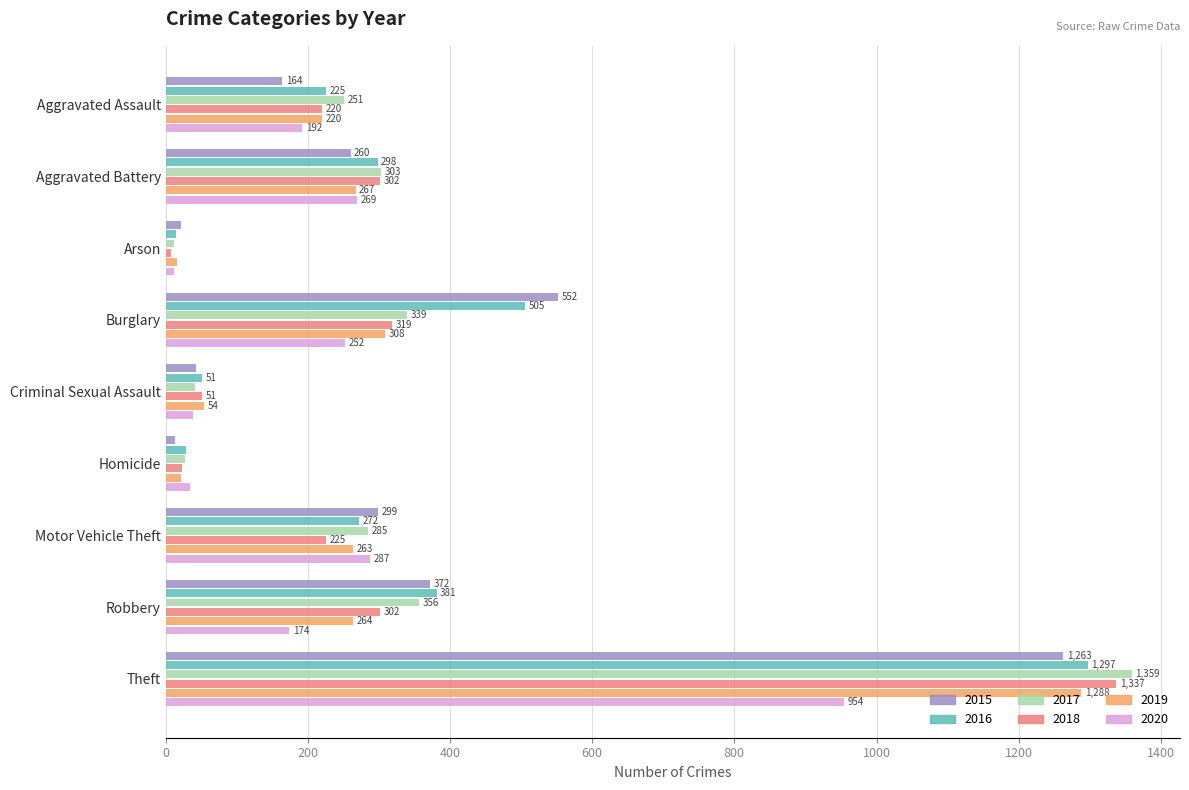

Is the value of 2018 at Robbery greater than the value of 2015 at Homicide?

Yes